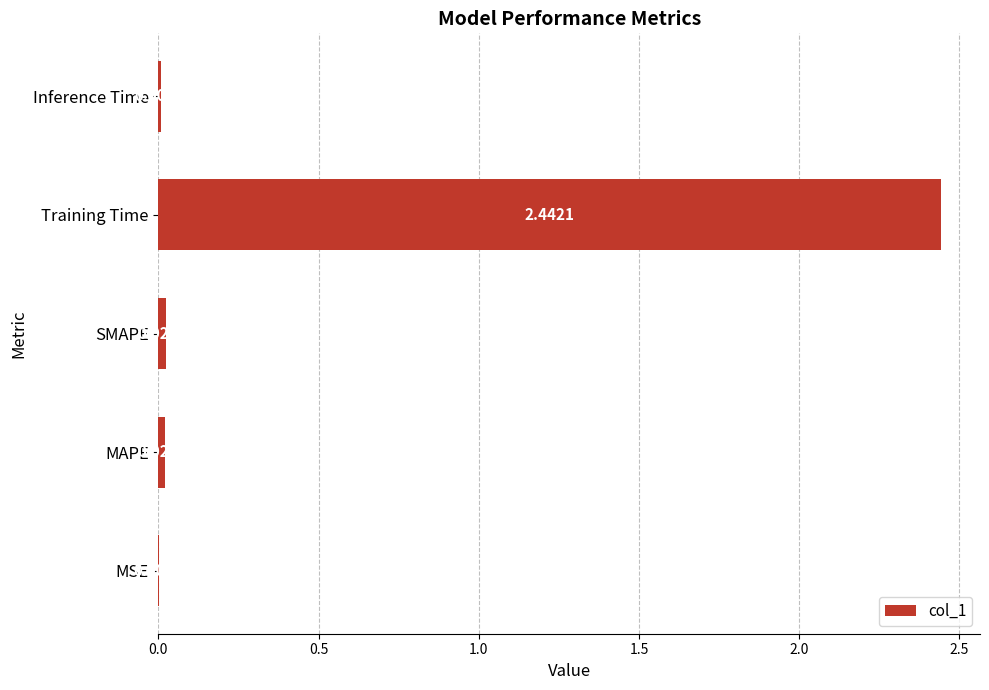

What is the sum of all values?

2.5